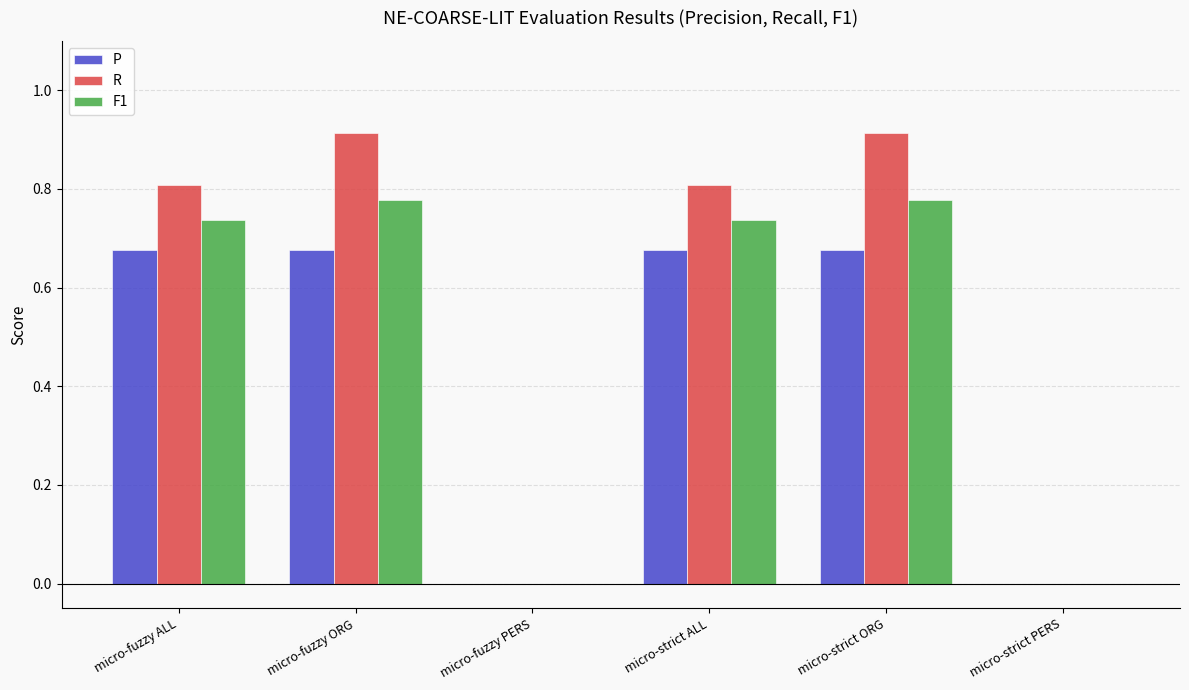

Is the value of F1 at micro-fuzzy ORG greater than the value of R at micro-strict PERS?

Yes